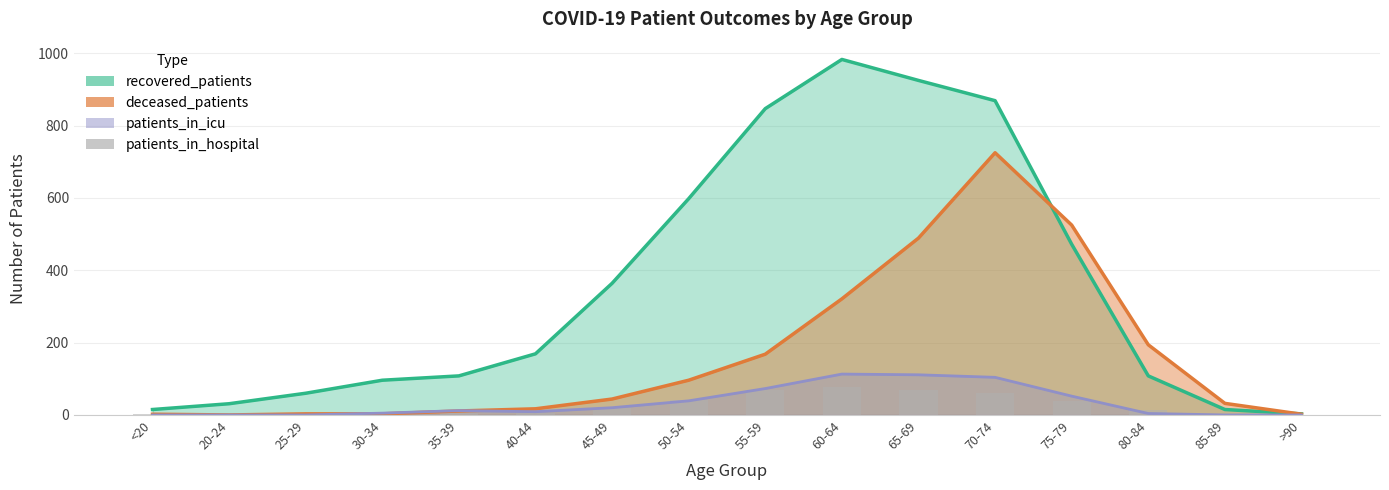

What is the label of the 3rd bar from the left?

25-29